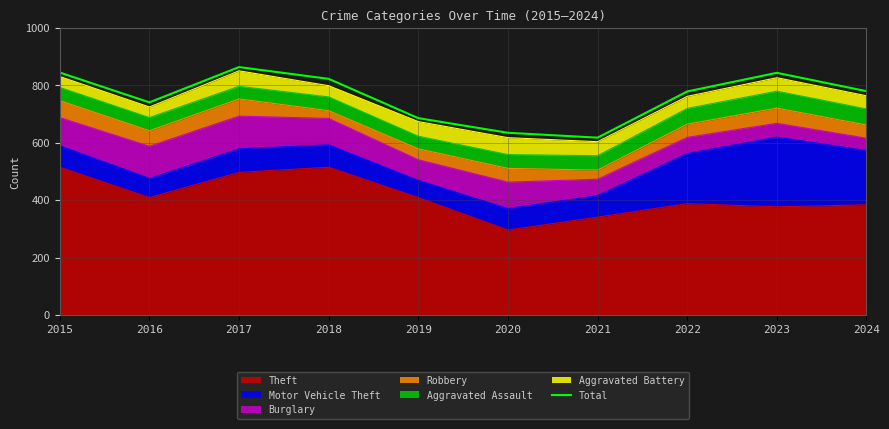

What is the value of the 6th point from the left?

635